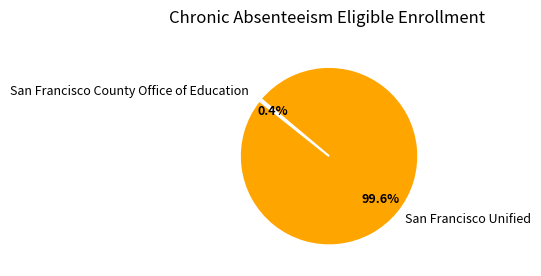

Rank the categories by value from highest to lowest.

San Francisco Unified, San Francisco County Office of Education